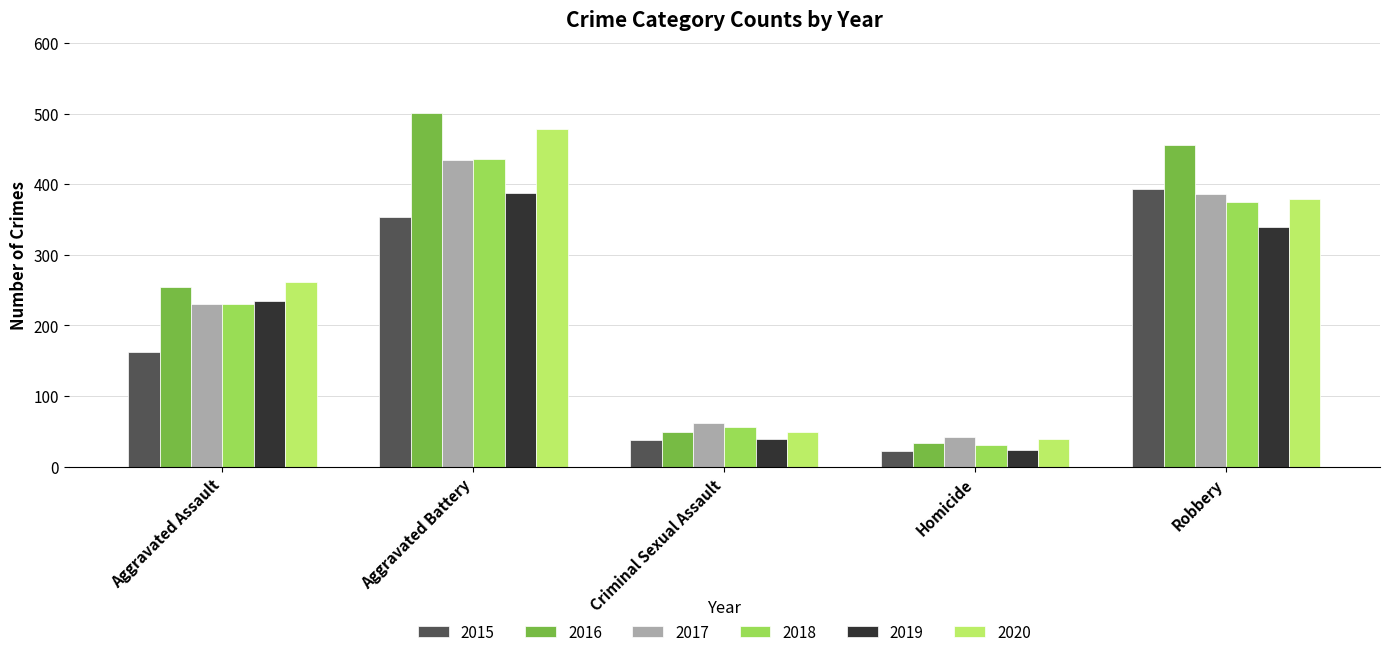

What is the total value across all series at Homicide?

192